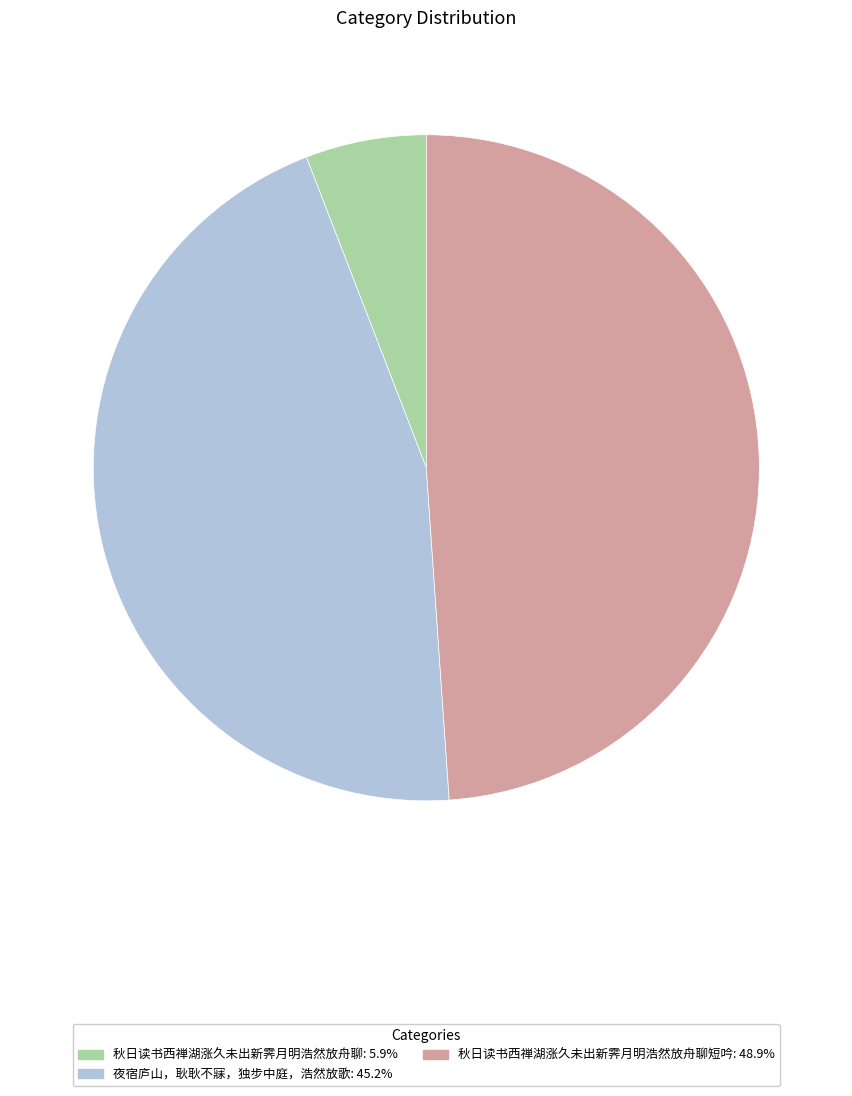

Does any single category account for the majority?

No